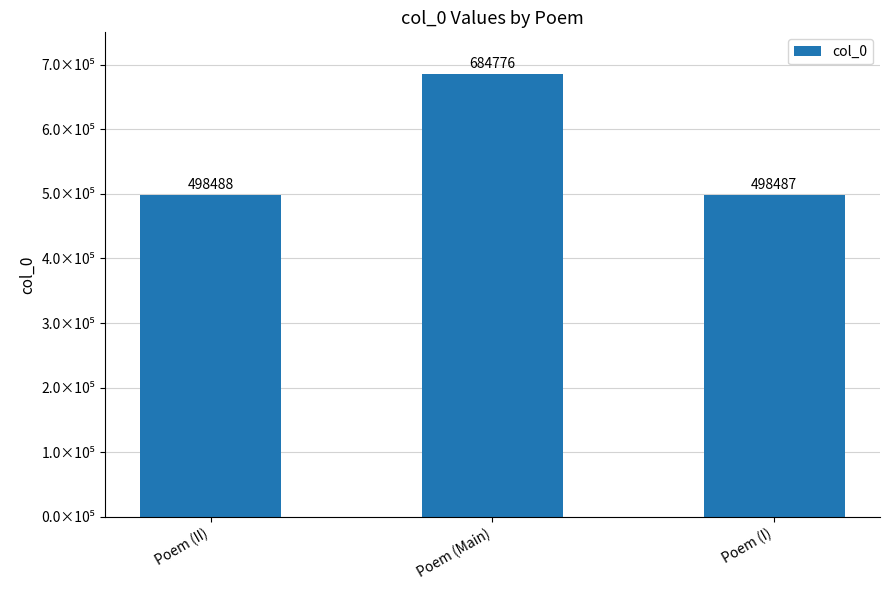

Are the bars horizontal?

No